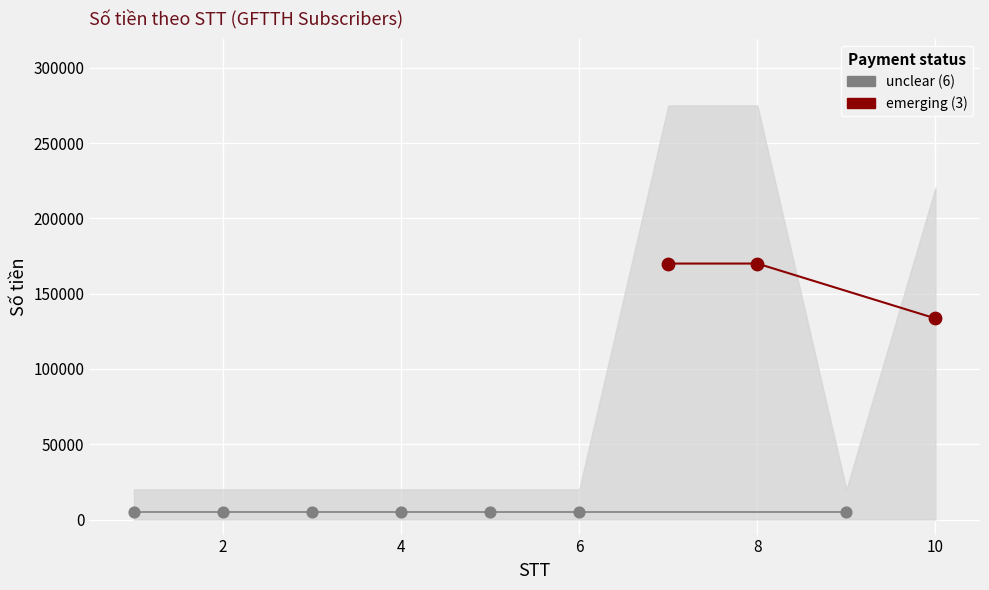

Between 10 and 5, which is larger?

10